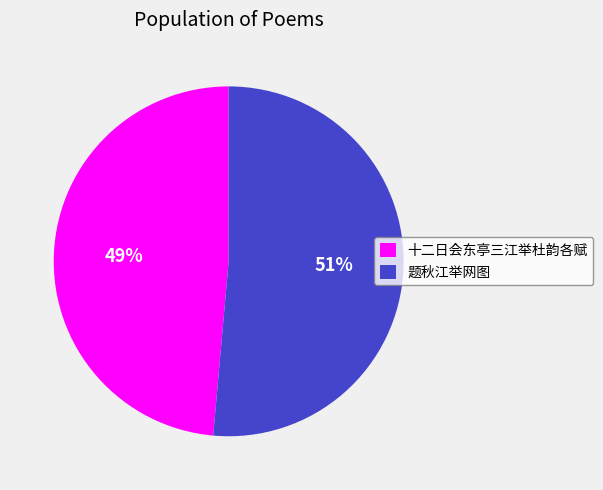

Which category has the biggest portion of the pie?

题秋江举网图